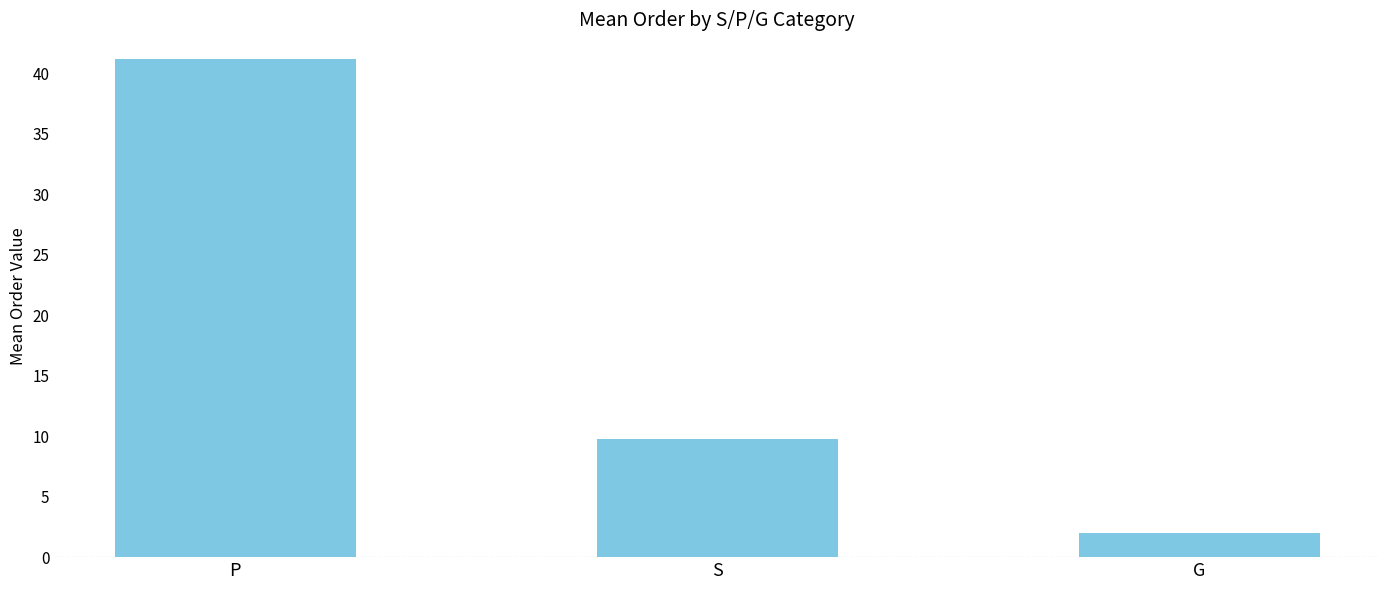

What is the difference between the maximum and second lowest values?

31.4